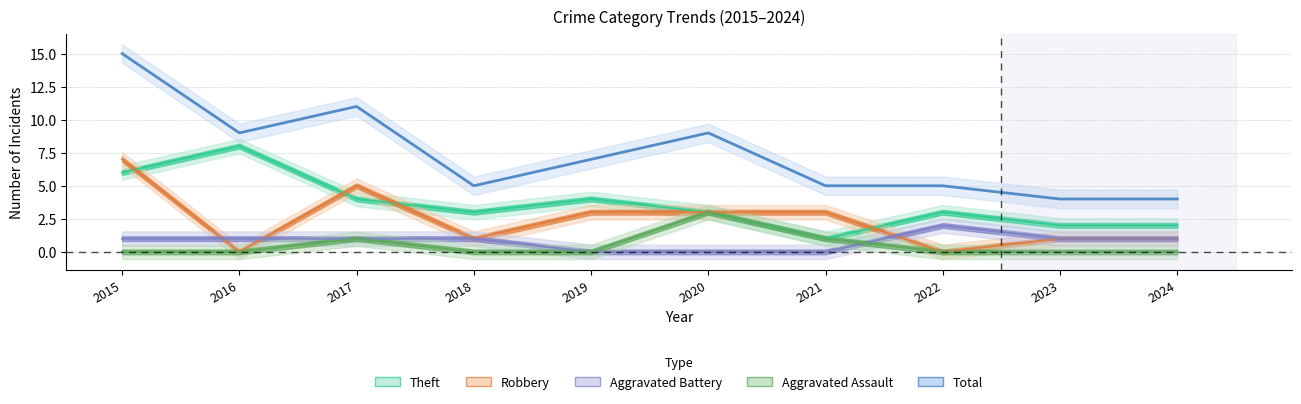

How many values in the Total series exceed 7?

4